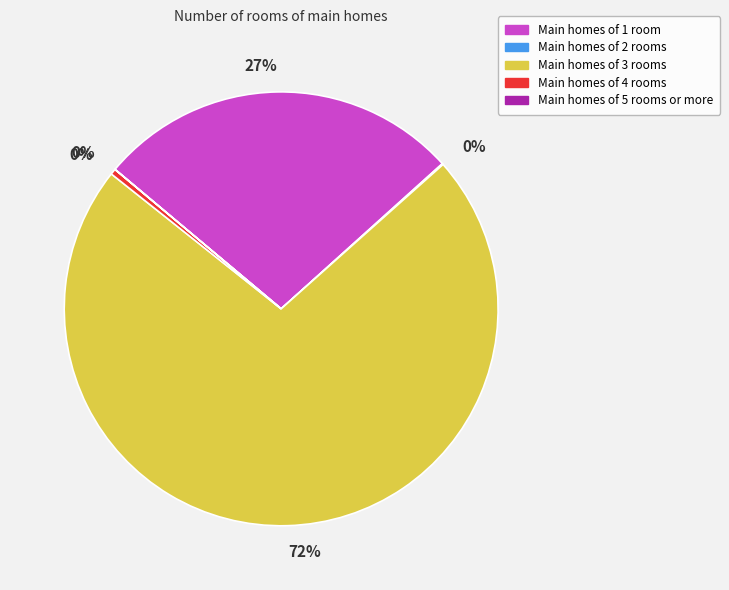

To the nearest percent, what is the average slice percentage?

20%